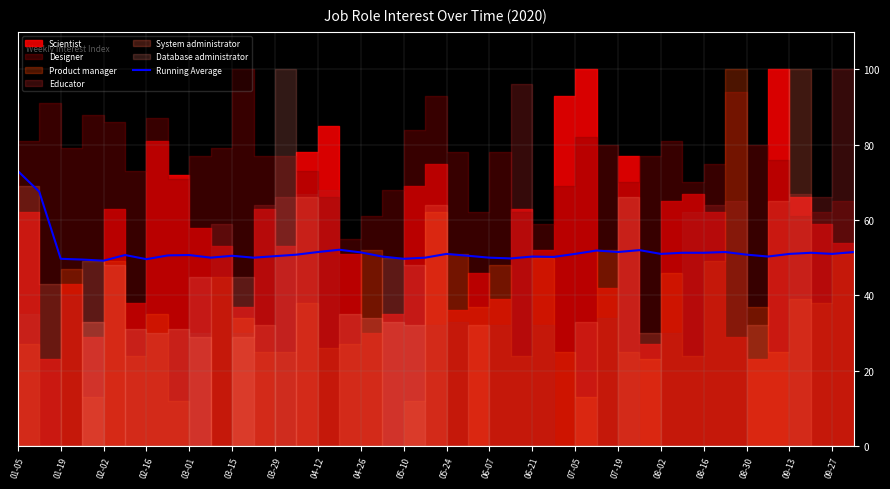

What is the minimum value shown in the chart?

49.2